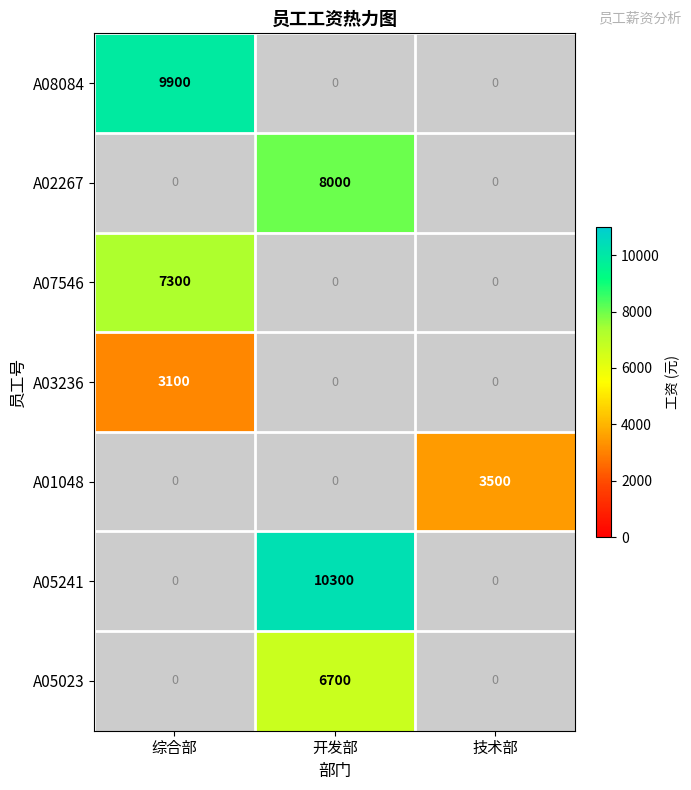

Which has a higher value, 开发部 or 综合部?

综合部